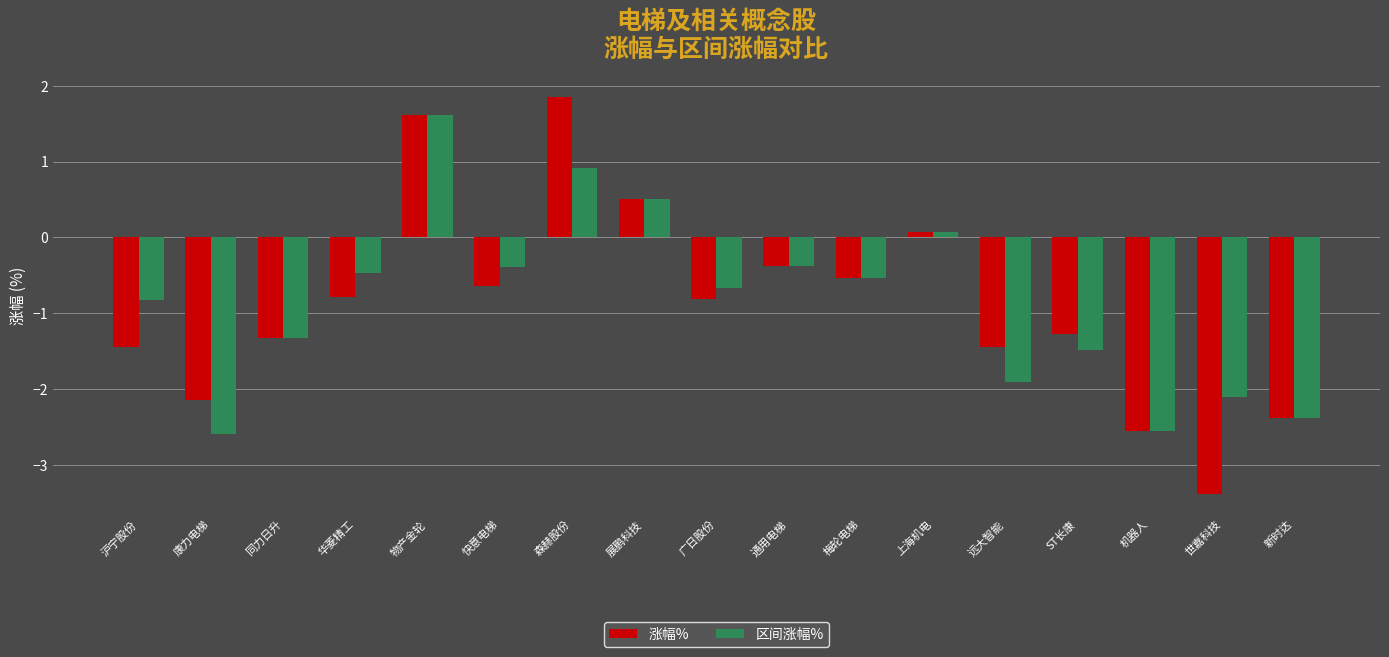

The value of 区间涨幅% at 沪宁股份 is -0.8. True or false?

True